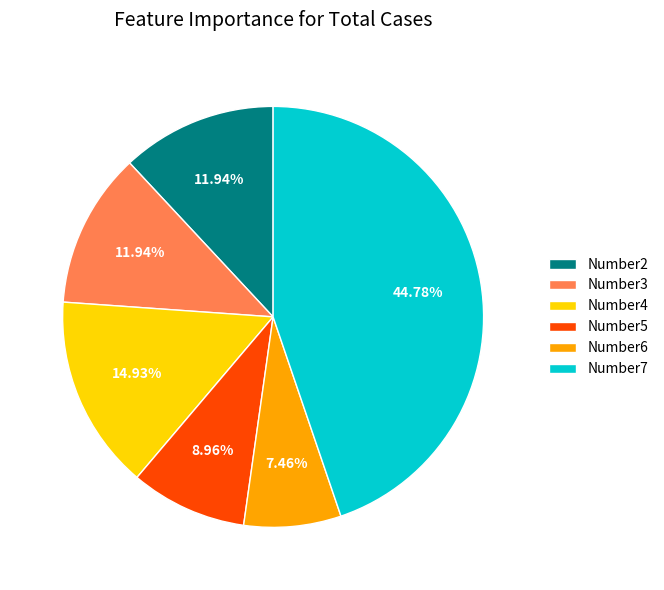

Count the number of slices in the pie.

6